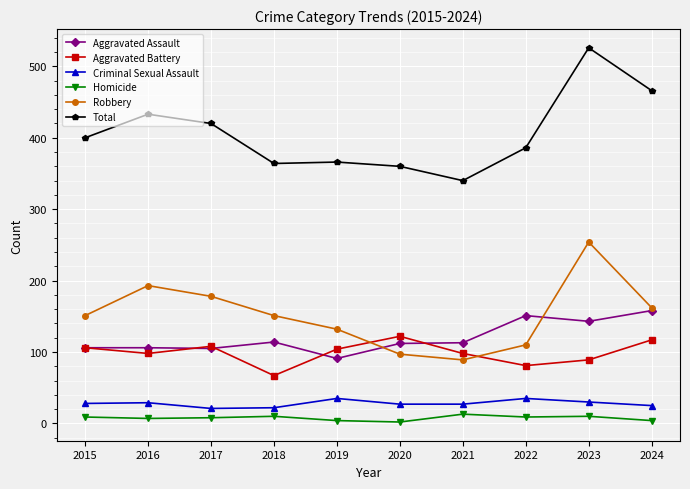

Which series has the largest range (max minus min)?

Total